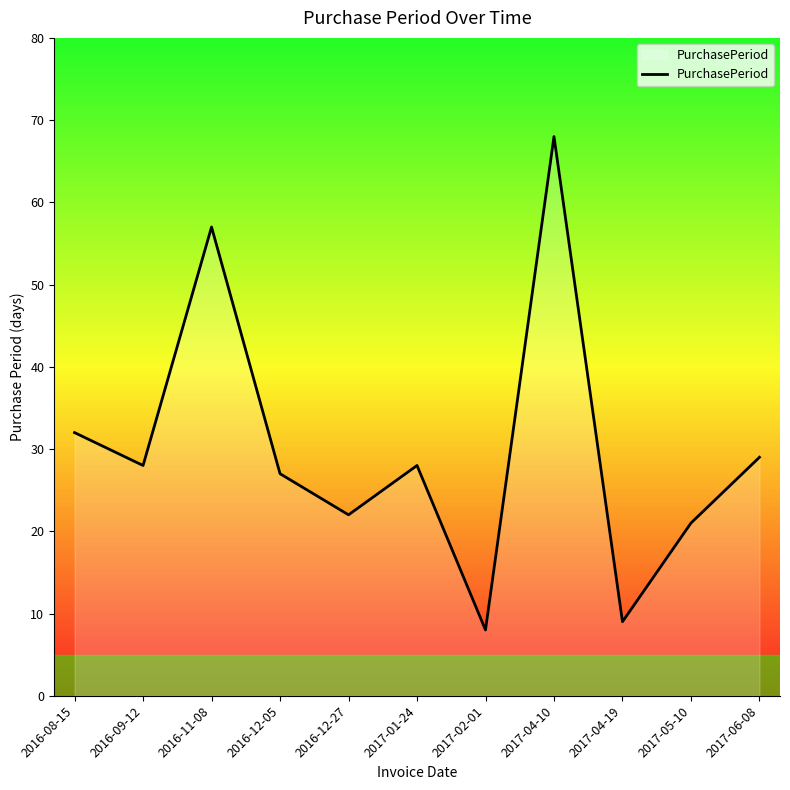

What is the difference between the values at 2017-04-10 and 2016-12-05?

41